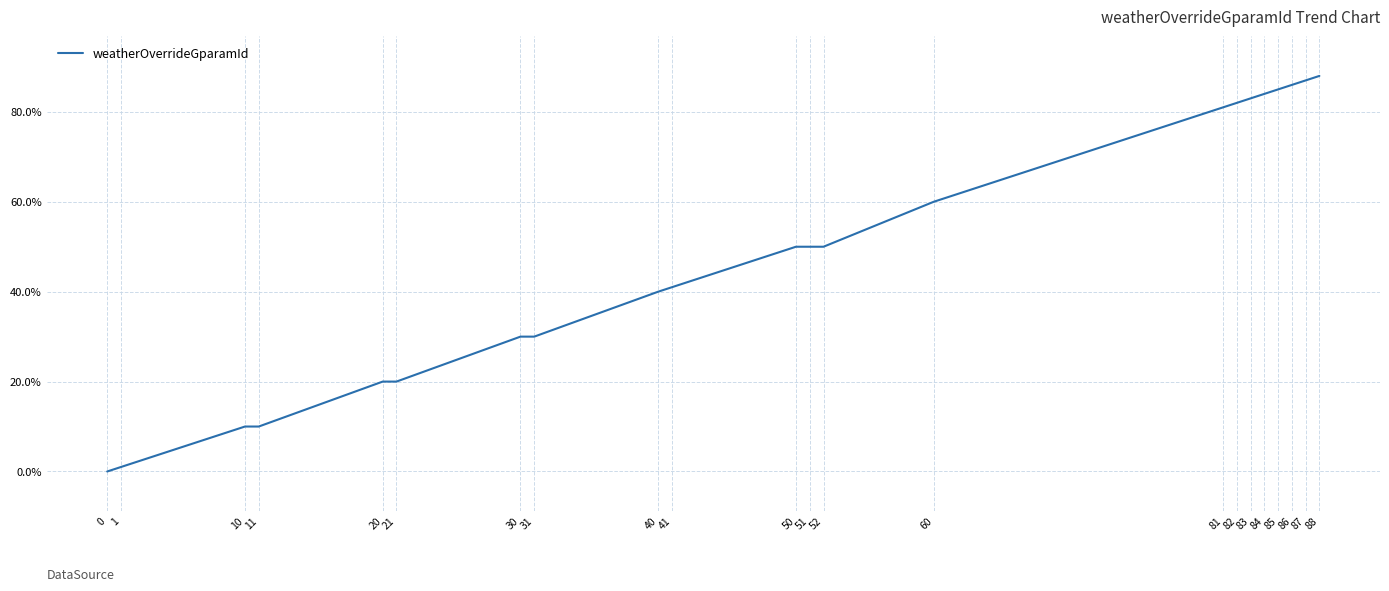

True or false: the data shows 87 at 87.

True